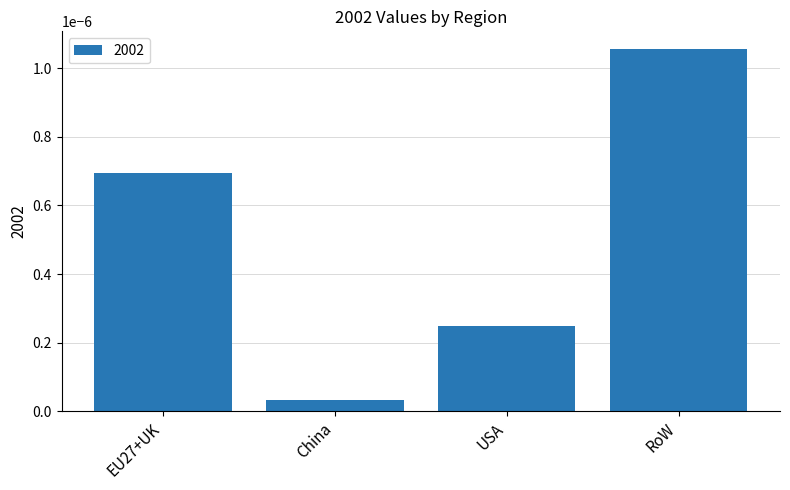

Rank the categories by value from highest to lowest.

RoW, EU27+UK, USA, China